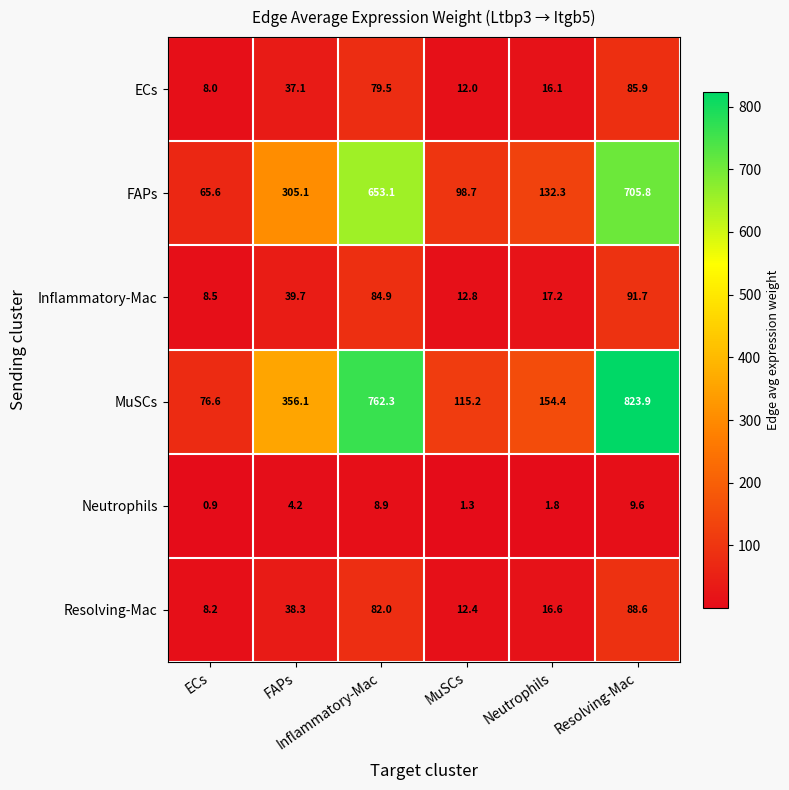

Count the number of data series in this chart.

6